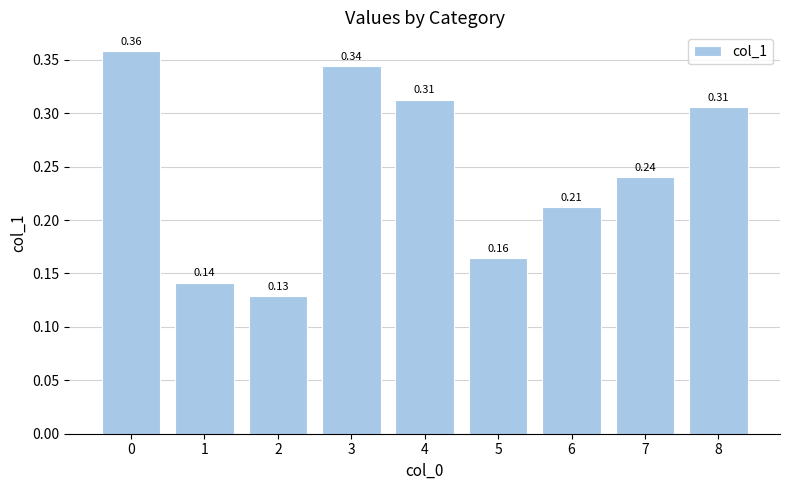

At which label is the value closest to 0?

2